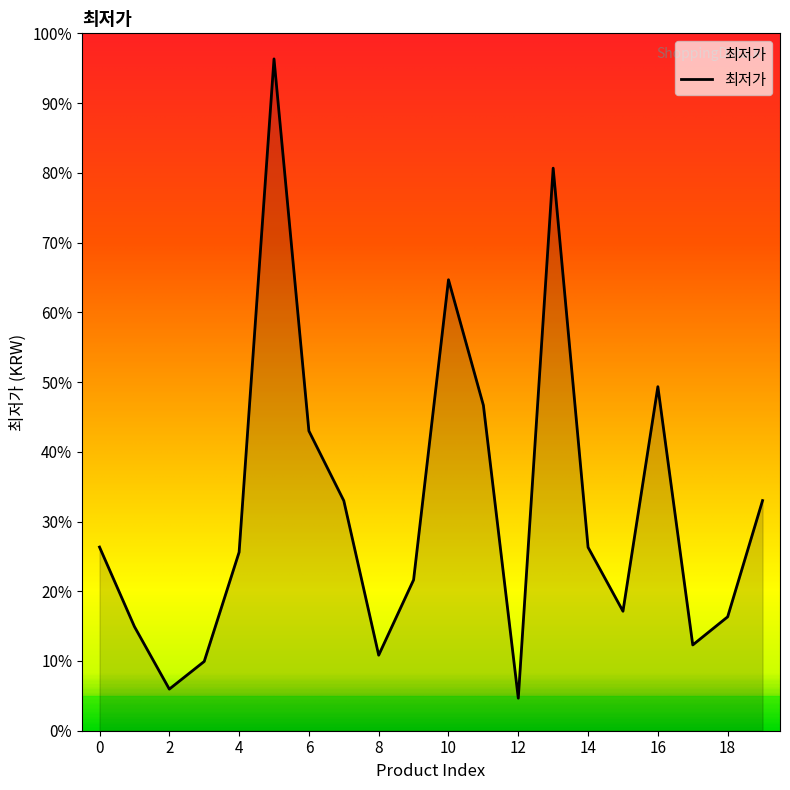

Does the chart have visible grid lines?

No